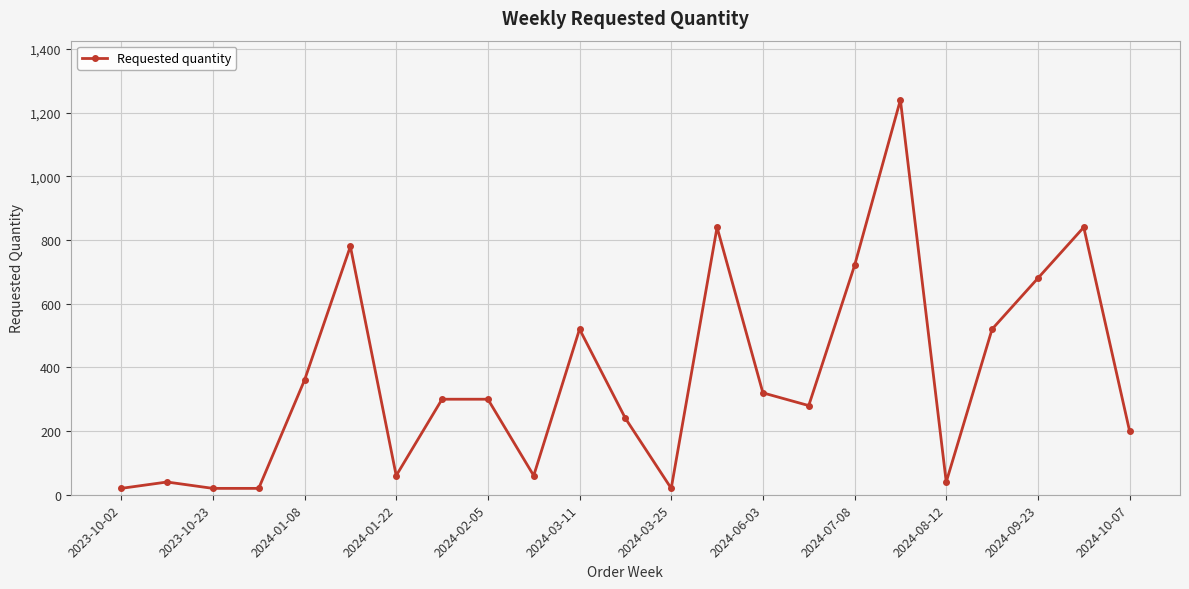

What is the difference between the second highest and minimum values?

820